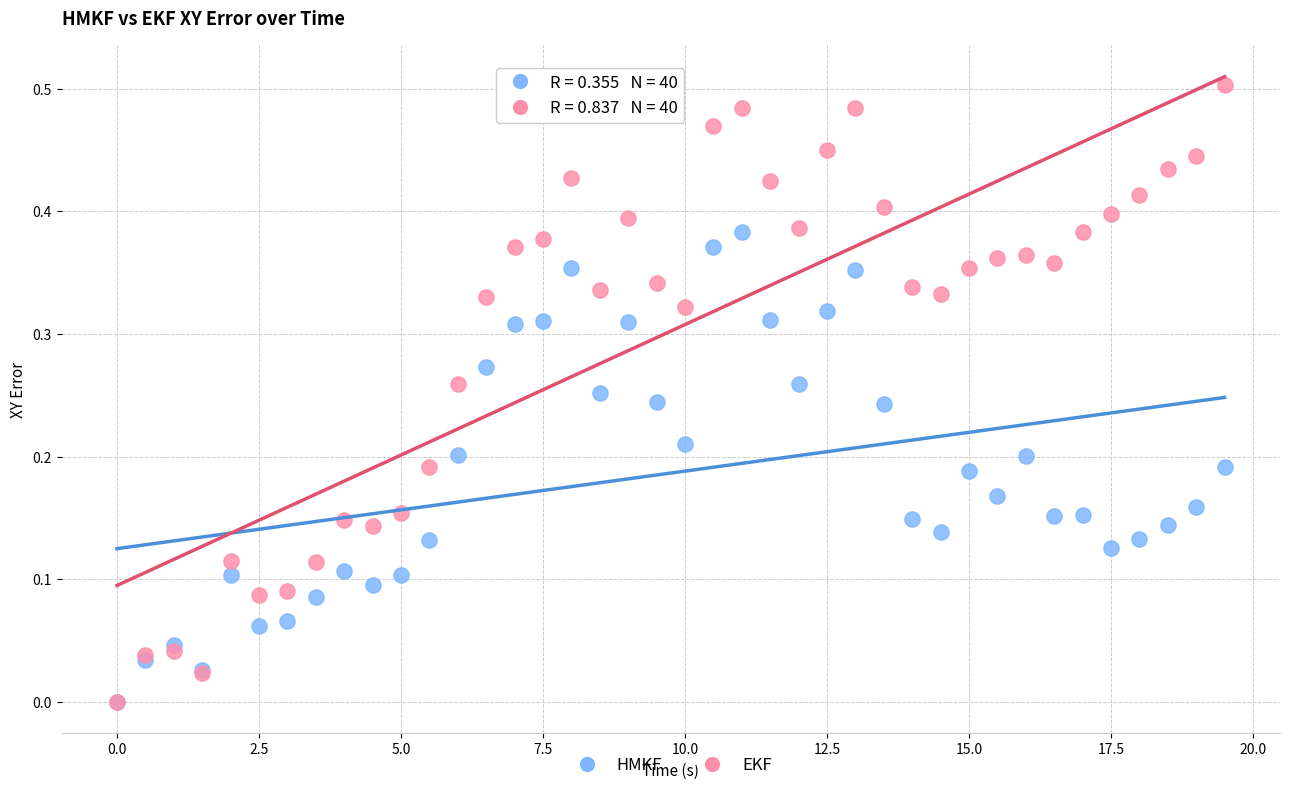

What are all the series names shown in the legend?

HMKF, EKF